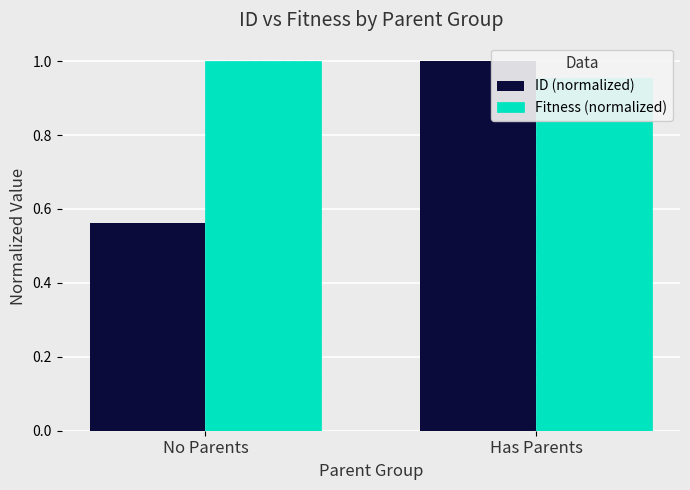

What is the sum of all ID (normalized) values?

1.6